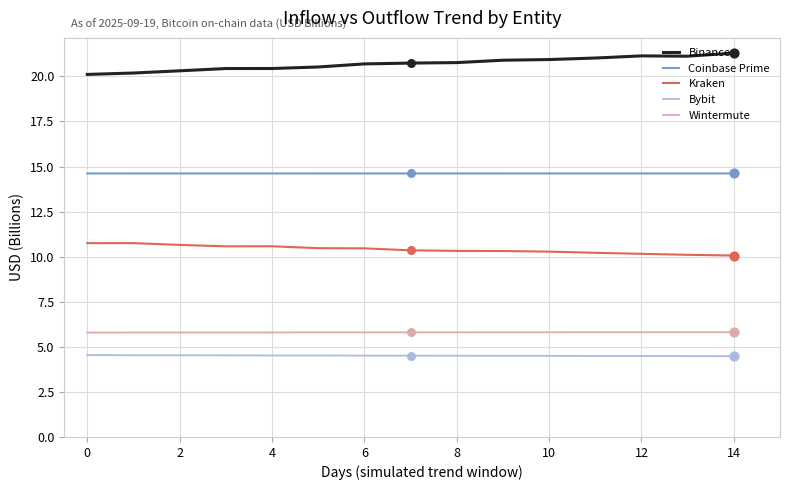

True or false: Bybit and Wintermute intersect in this chart.

False